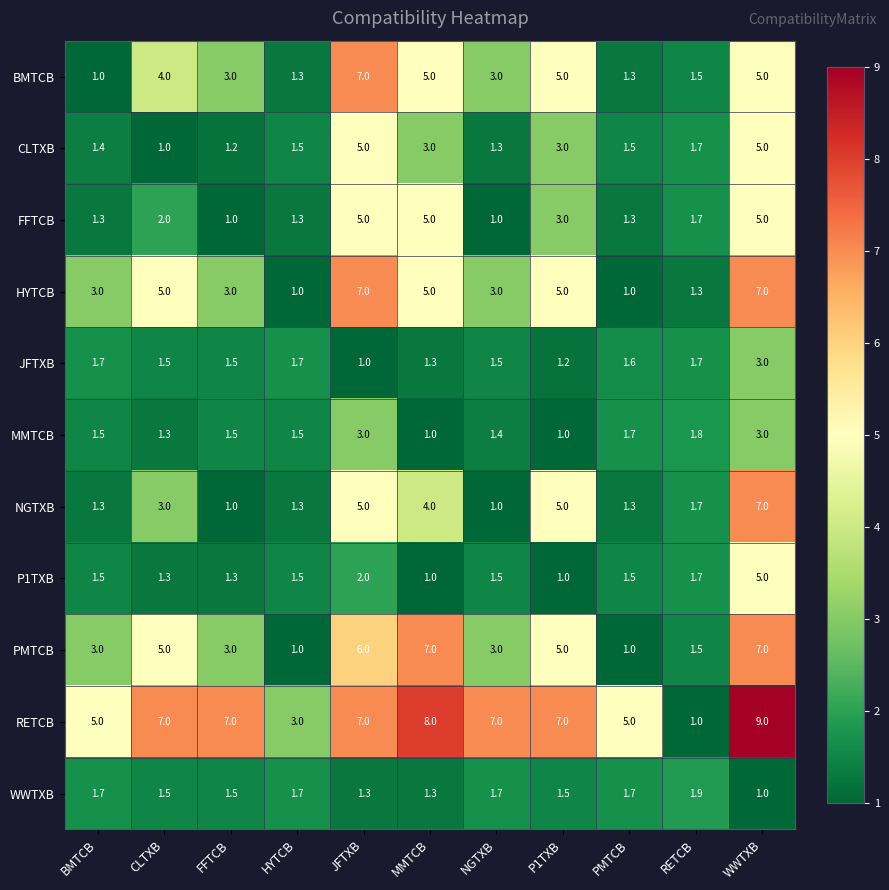

What is the average value of the FFTCB series?

2.5